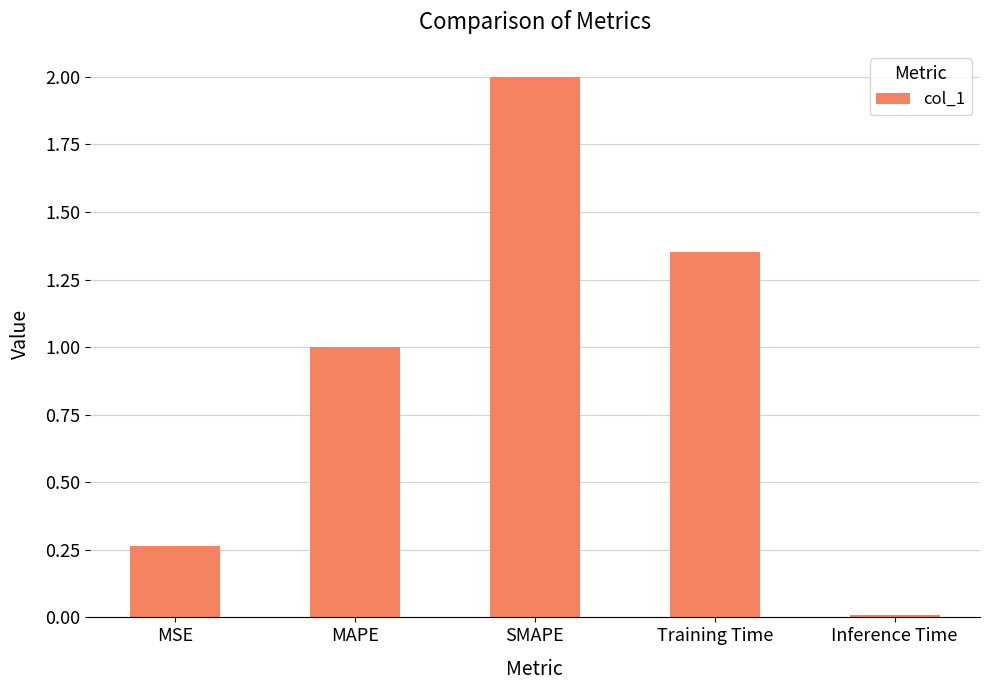

What is the greatest value displayed?

2.0